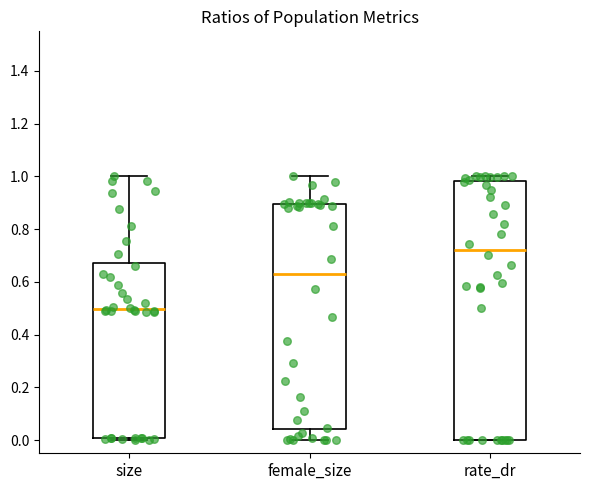

Which box's median line is the highest?

rate_dr